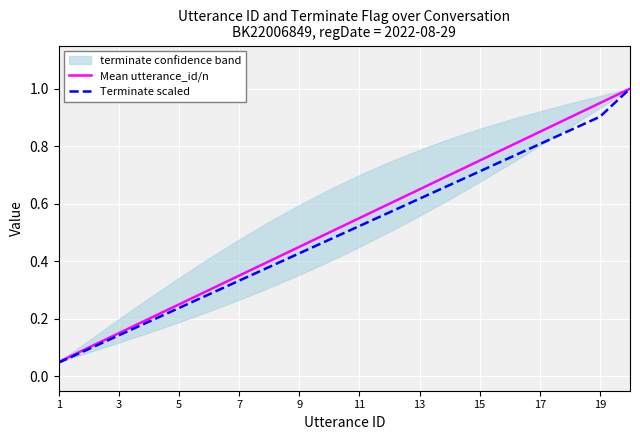

True or false: Terminate scaled has more than 1 points higher than both neighbors.

False